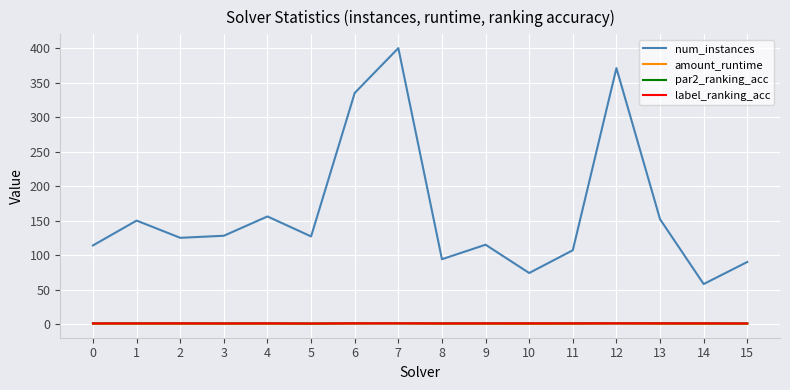

Which series changed the most between 8 and 11?

num_instances